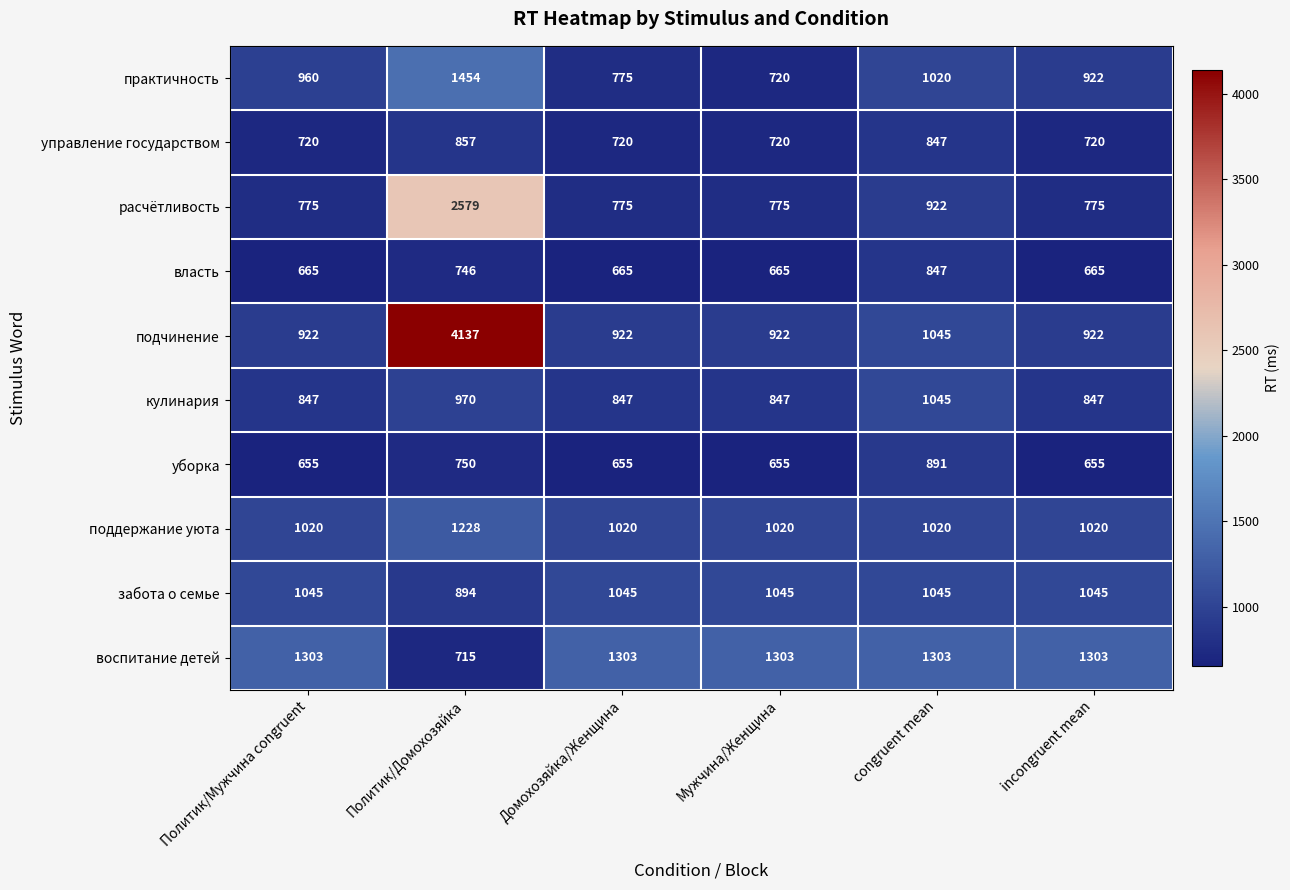

What is the sum of the кулинария values at incongruent mean and Политик/Мужчина congruent?

1694